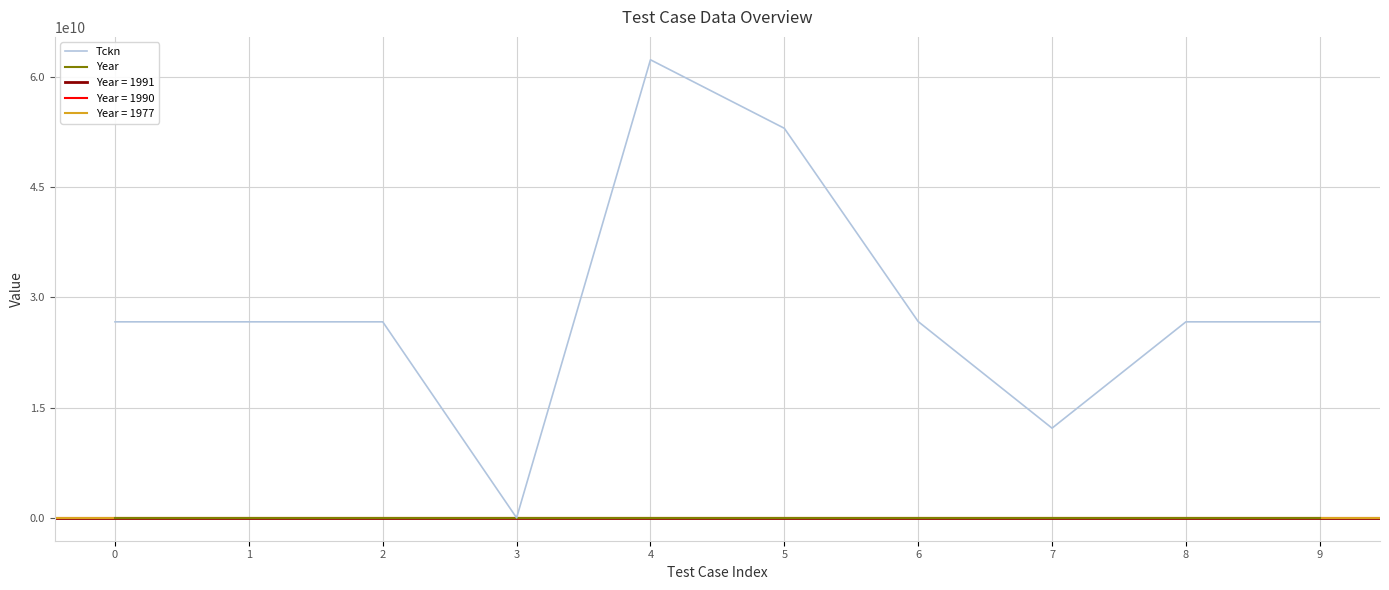

Is it true that Year equals 690 at 4?

False